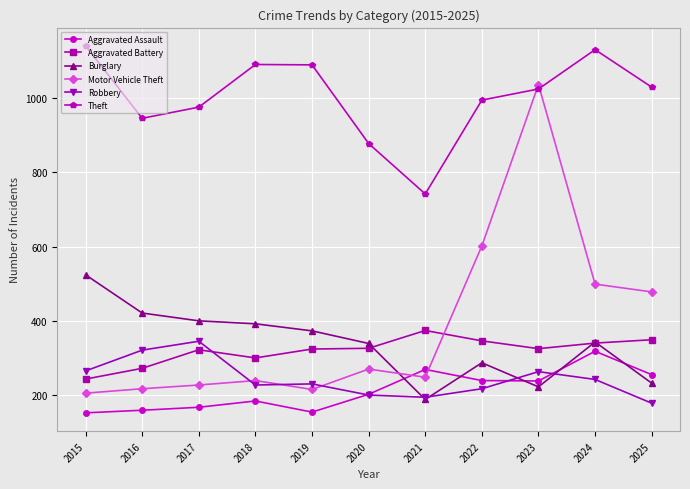

Is this an area chart (filled region under the line)?

No